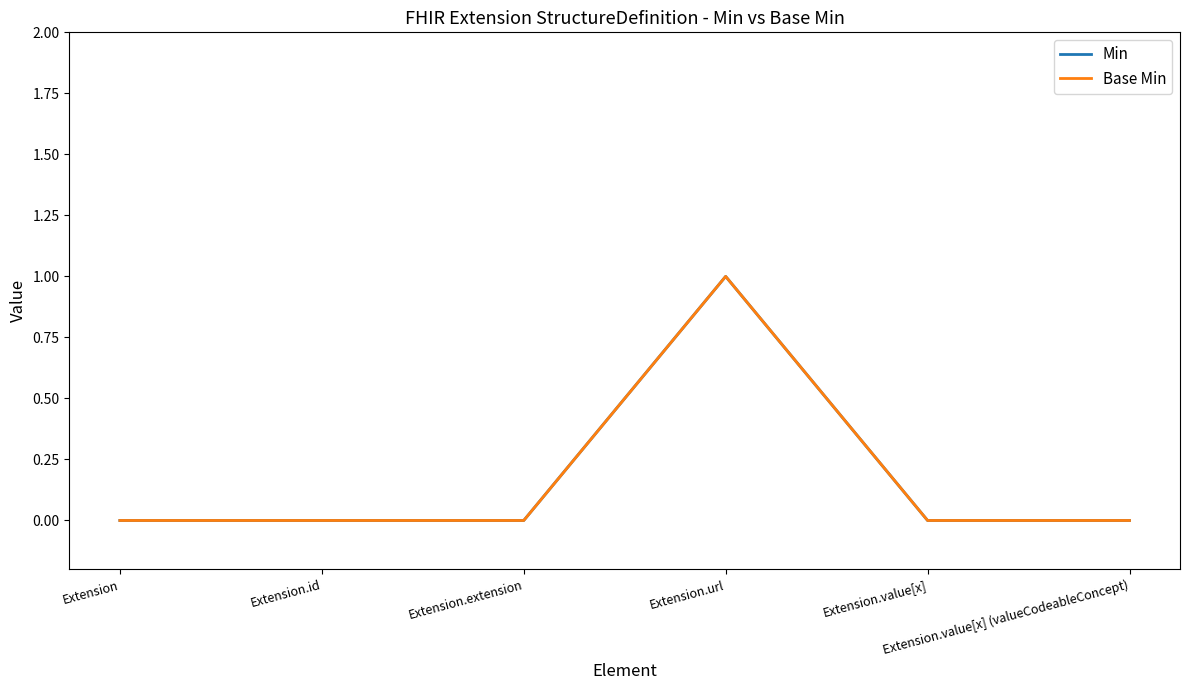

Does the chart have visible grid lines?

No